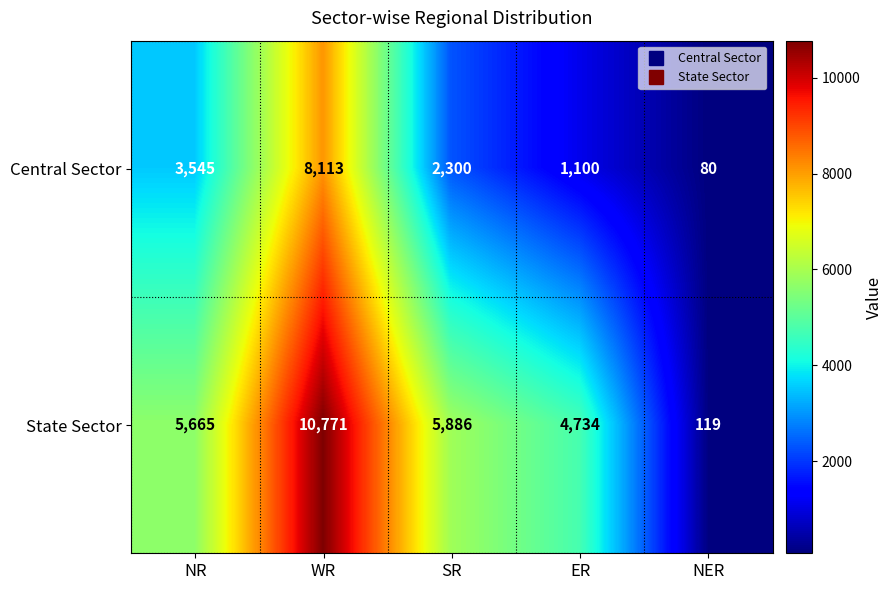

At which category is the sum across all series the highest?

WR